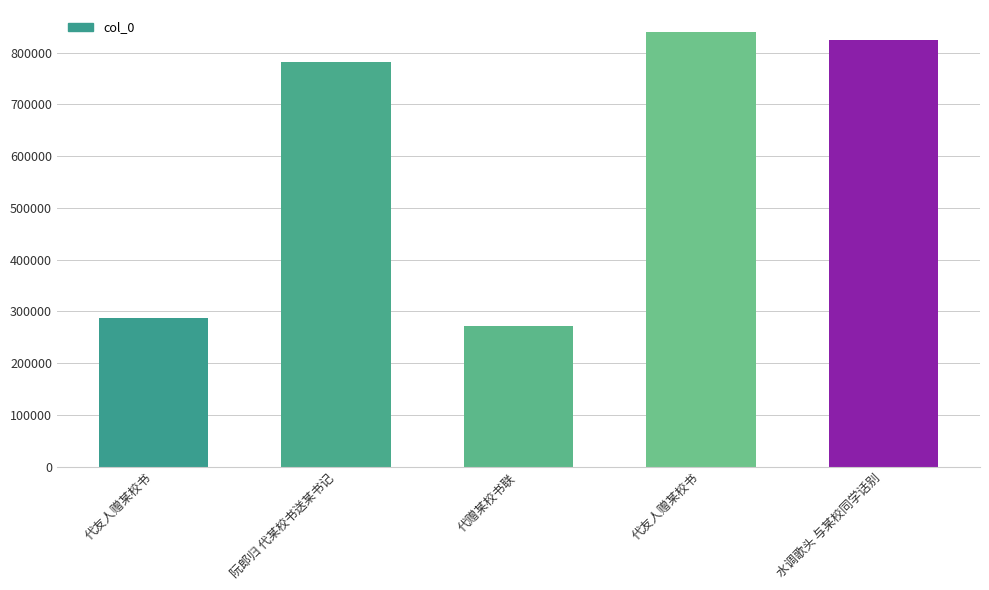

Which category has the lowest value across all series?

代赠某校书联